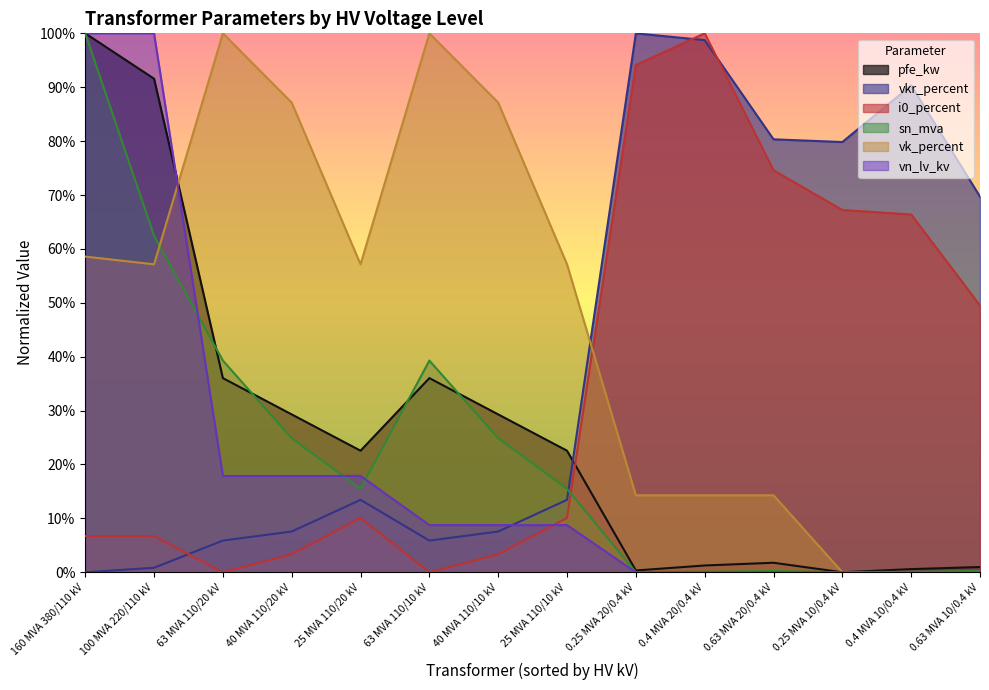

The vkr_percent series shows 0.2 at 25 MVA 110/20 kV. True or false?

False